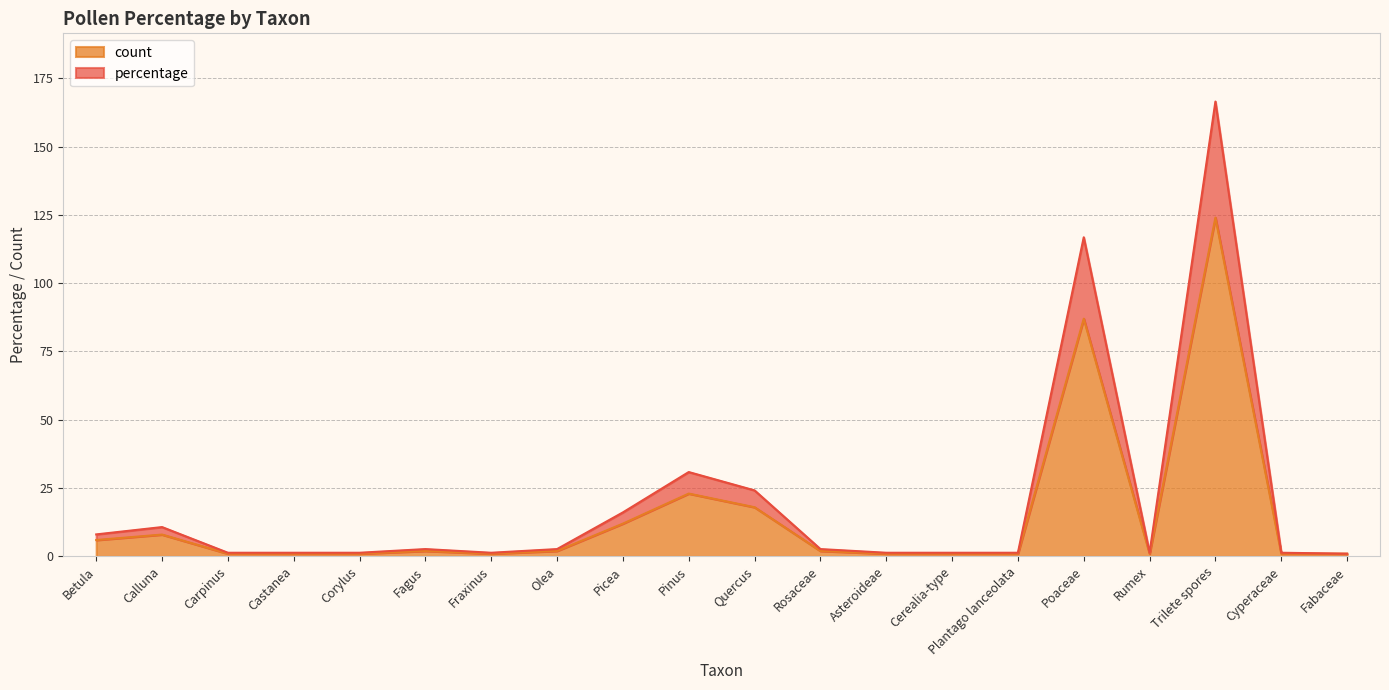

What is the highest value of the percentage series?

166.5